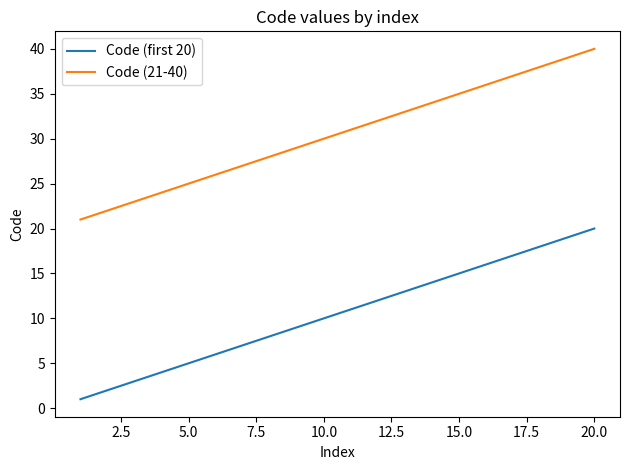

True or false: Code (first 20) and Code (21-40) cross at least once.

False